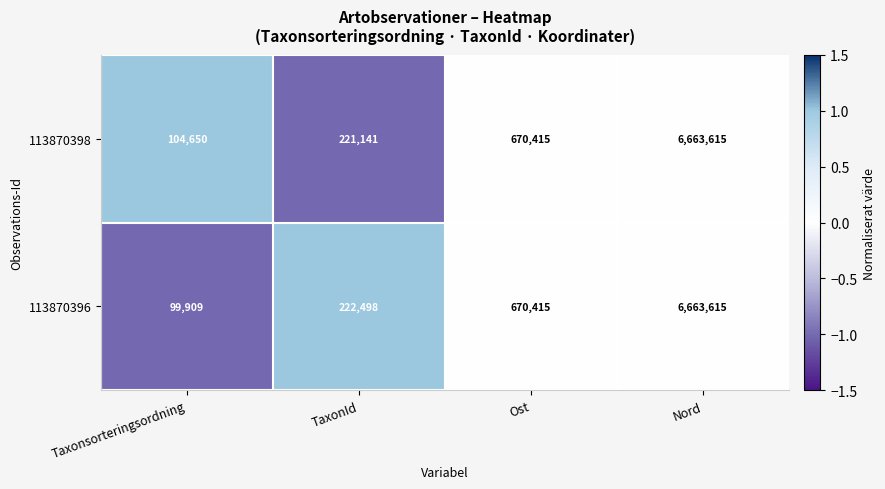

List the labels in order of 113870396 value, smallest first.

Taxonsorteringsordning, TaxonId, Ost, Nord